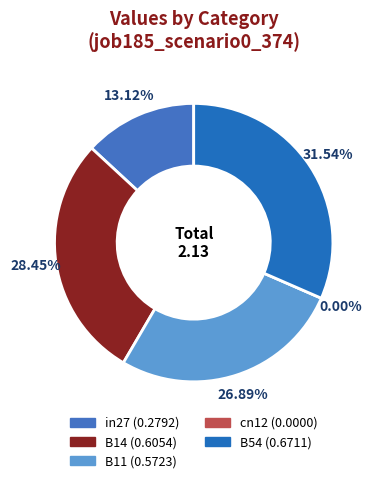

The B14 slice represents 35% of the pie. True or false?

False